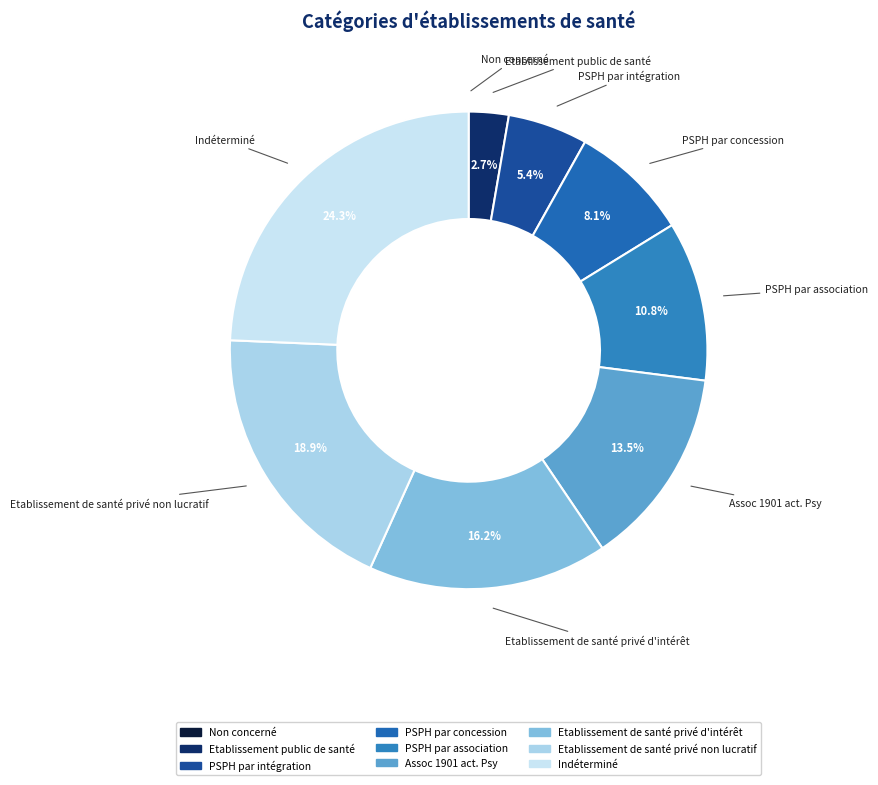

Which category has the biggest portion of the pie?

Indéterminé